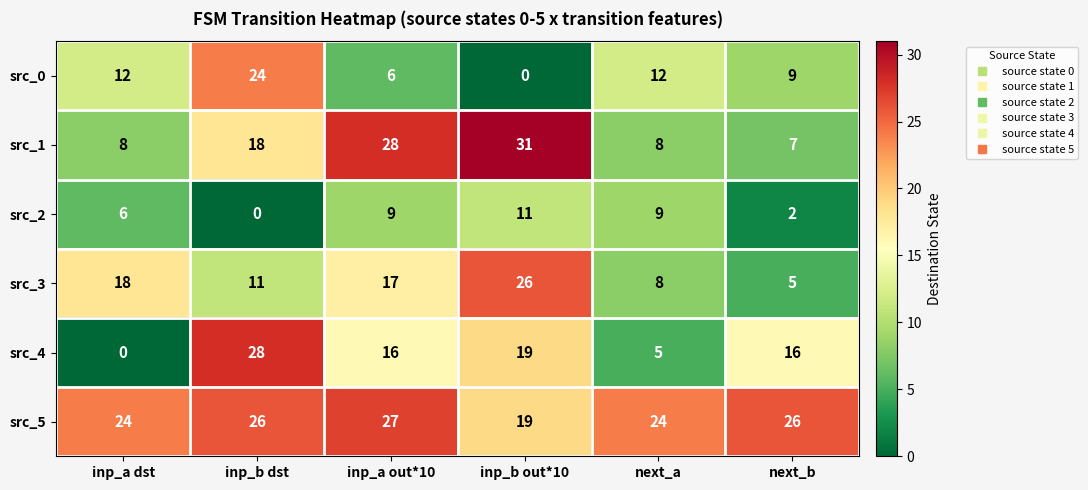

How many data points does each series have?

6